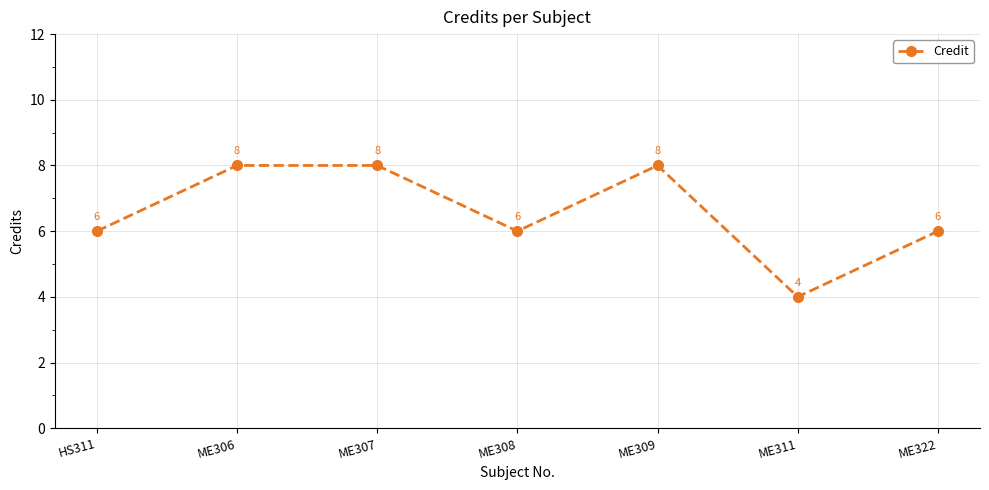

Reading left to right, extract all data points from this chart.

HS311=6	ME306=8	ME307=8	ME308=6	ME309=8	ME311=4	ME322=6